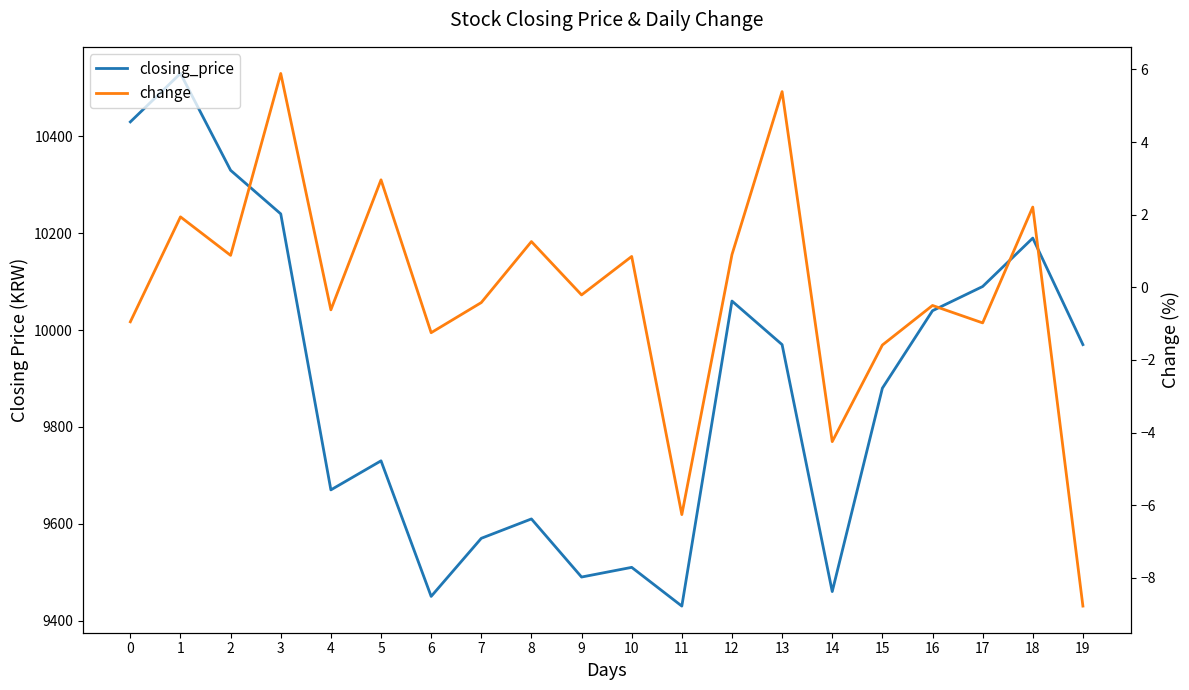

What is the value of the change point at the 12th from the left?

-6.3